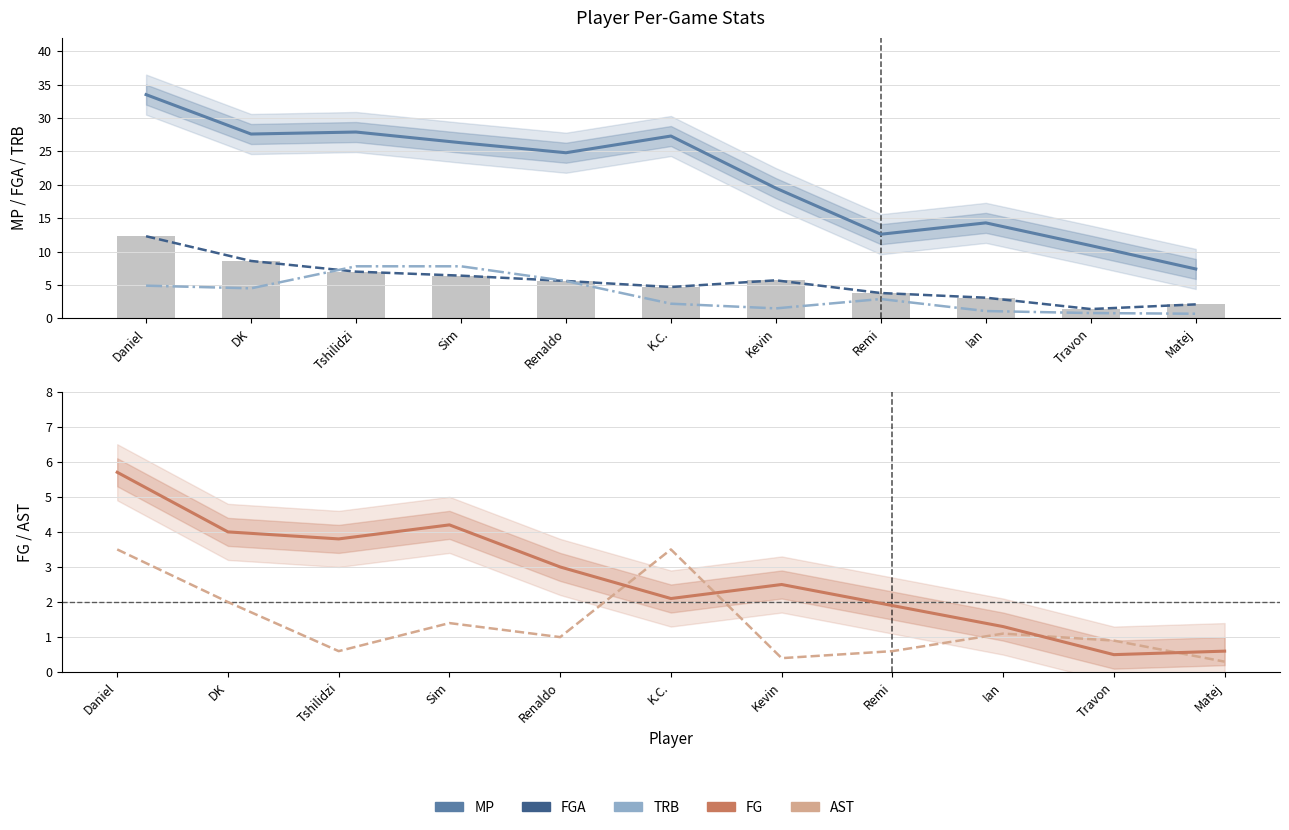

What is the label of the 3rd bar from the left?

Tshilidzi